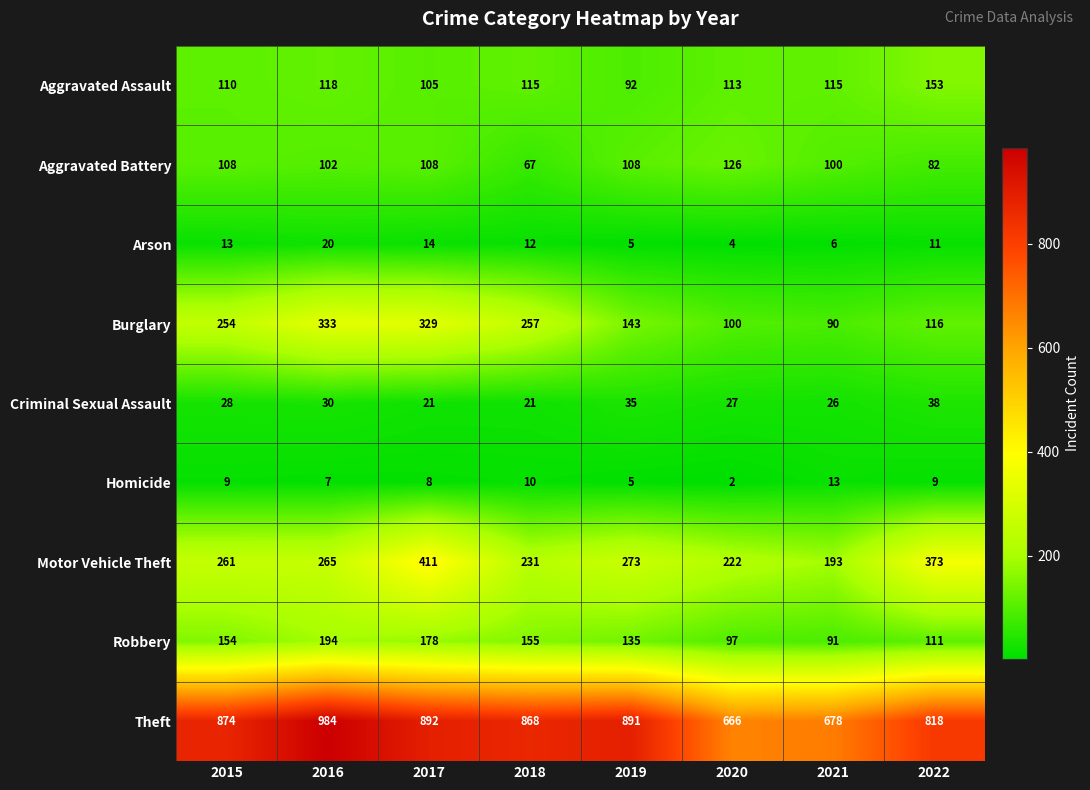

What is the total value across all series at 2015?

1811